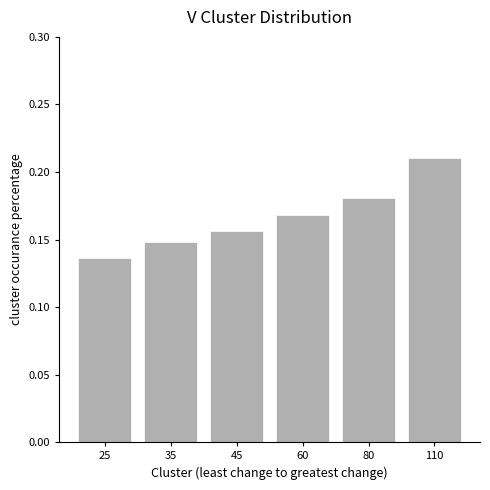

What is the sum of the values at 35 and 45?

0.3